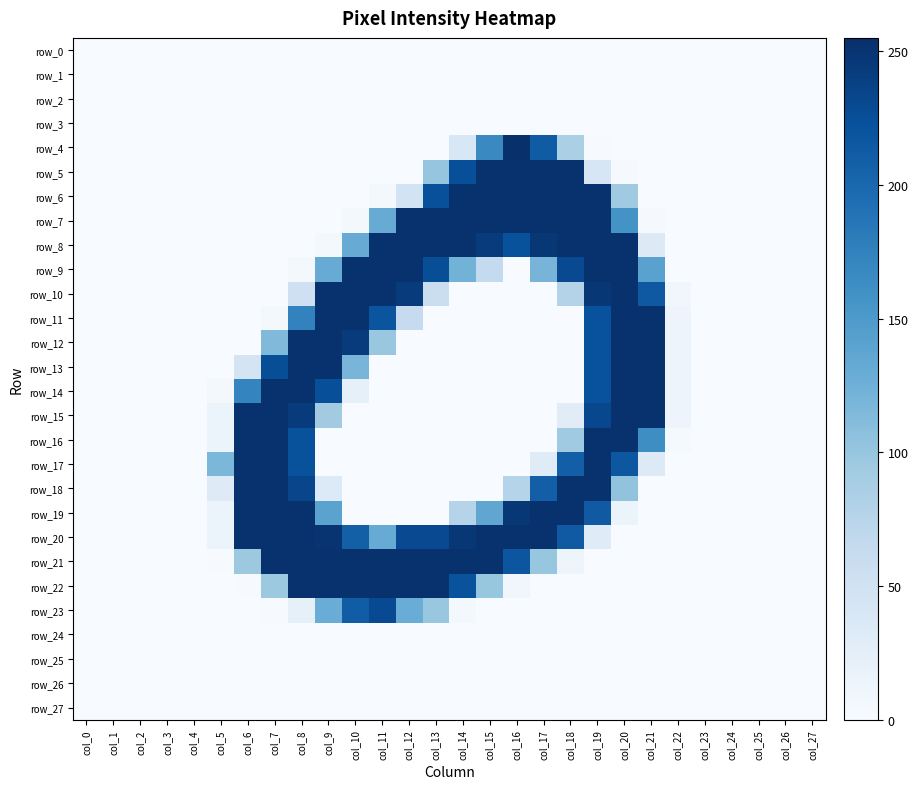

What is the average value of the row_22 series?

69